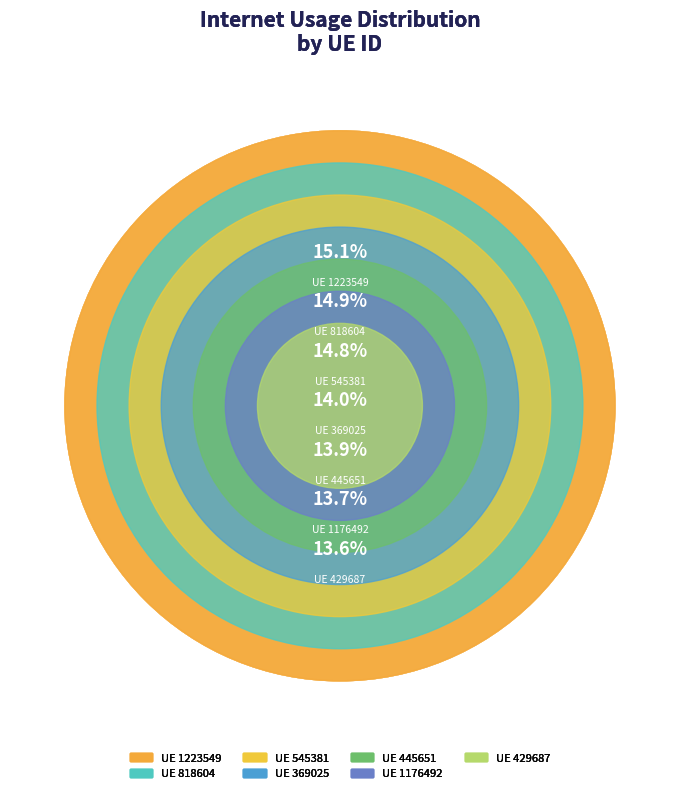

To the nearest percent, what is the combined percentage of 445651 and 1223549?

29%